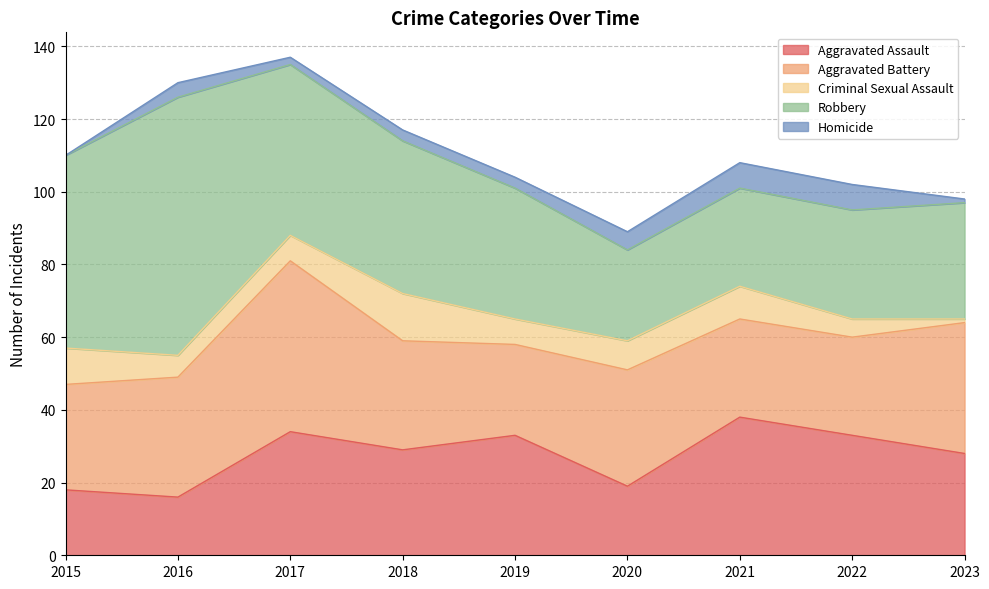

Rank the categories by Aggravated Battery value from lowest to highest.

2019, 2021, 2022, 2015, 2018, 2020, 2016, 2023, 2017